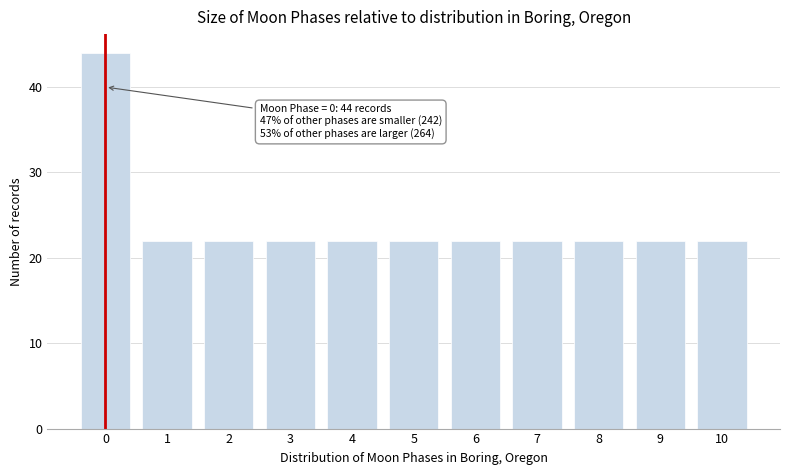

Reading left to right, extract all data points from this chart.

0=44	1=22	2=22	3=22	4=22	5=22	6=22	7=22	8=22	9=22	10=22